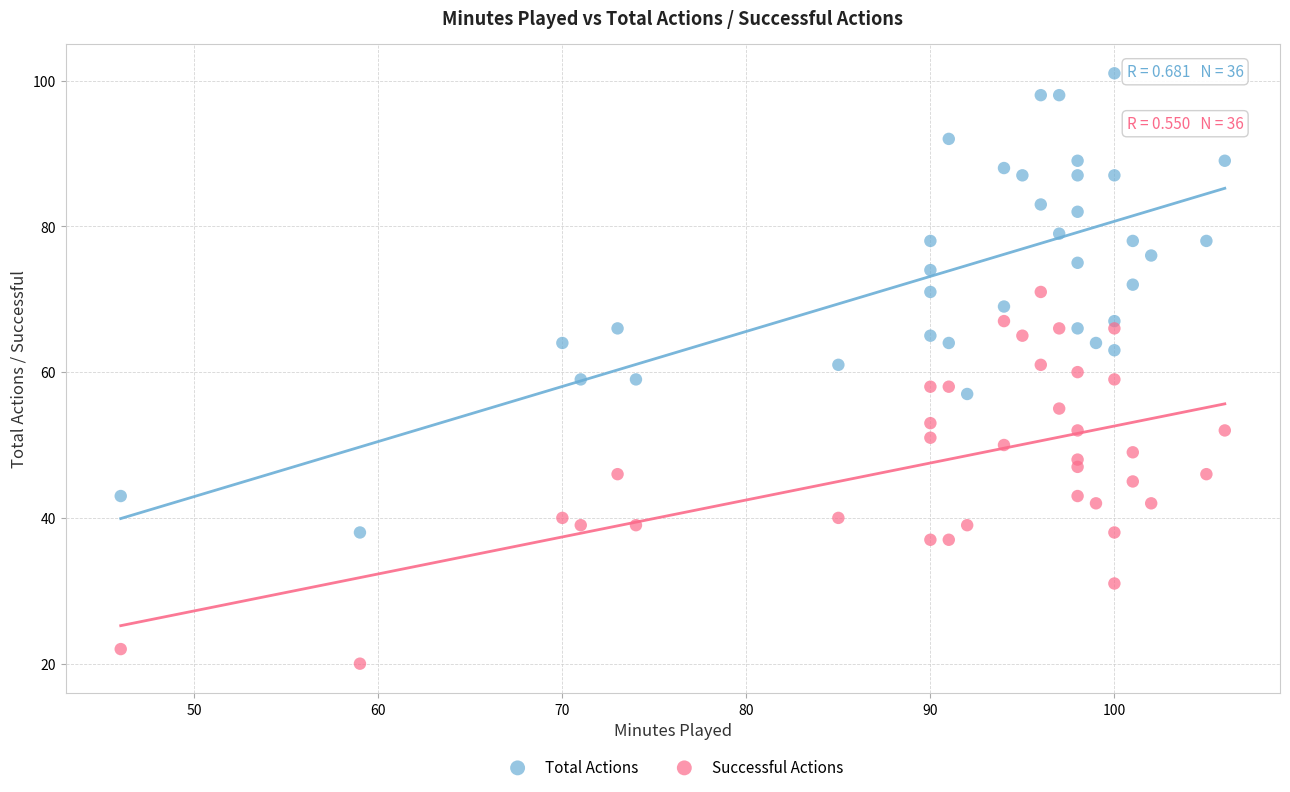

Which series has the widest spread of Y values?

Total Actions